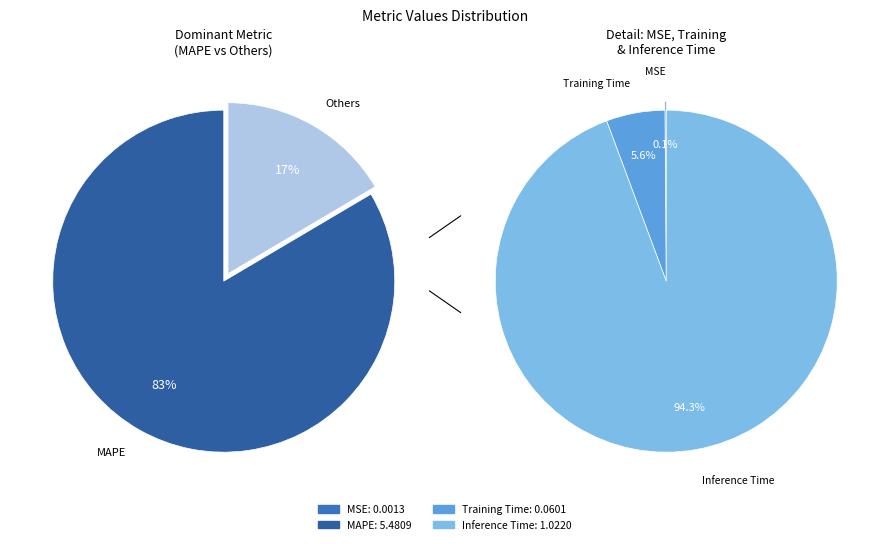

Is it true that Inference Time is 7% of the pie?

False